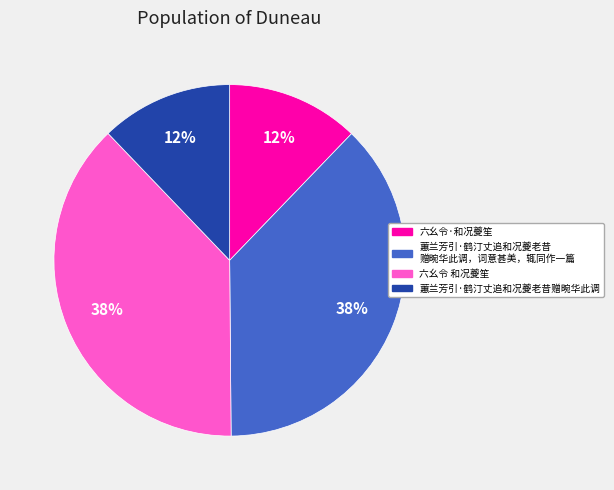

How many slices are in this pie chart?

4